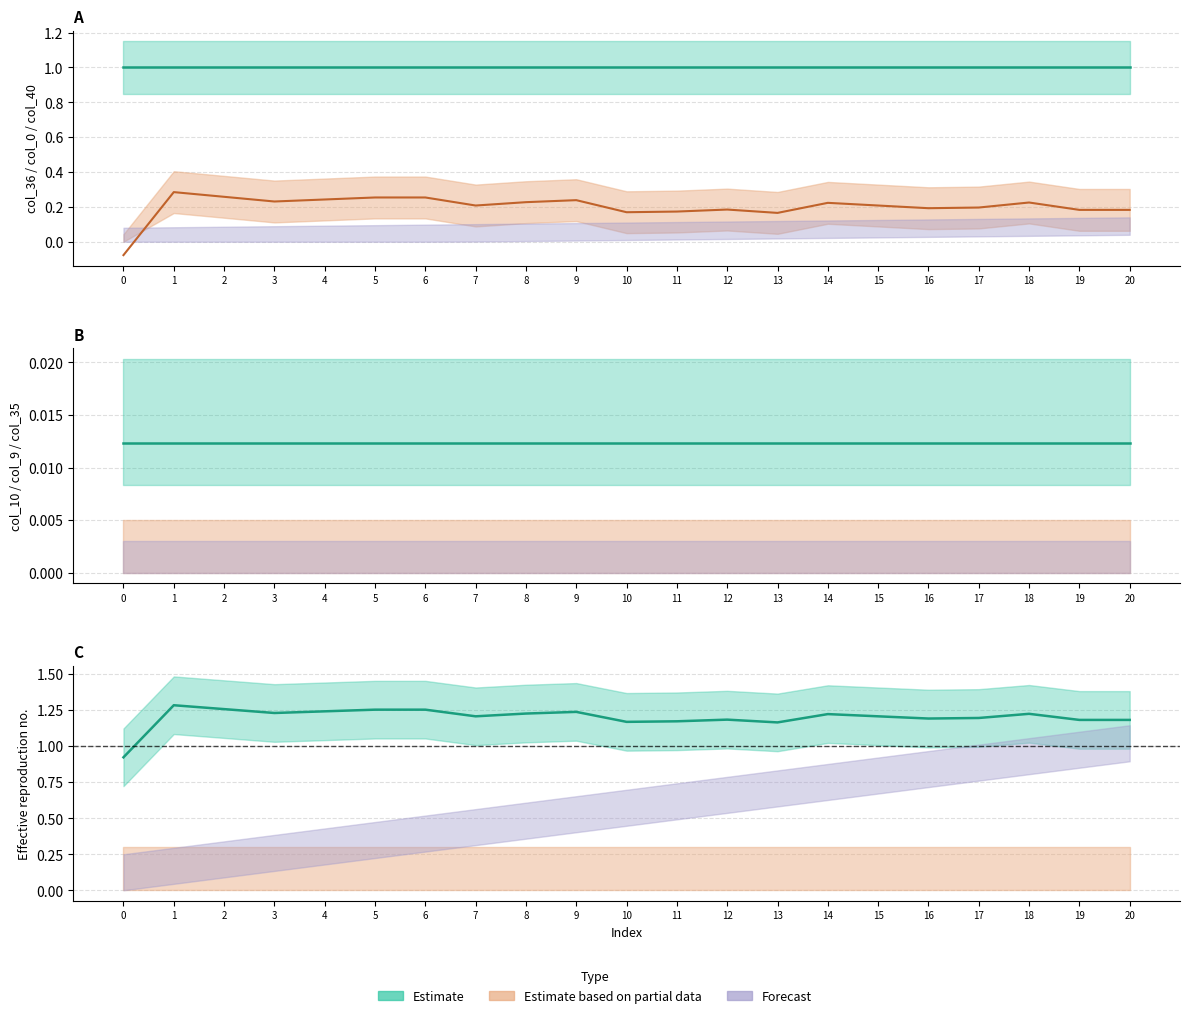

List the labels in order of col_9 value, smallest first.

0, 1, 2, 3, 4, 5, 6, 7, 8, 9, 10, 11, 12, 13, 14, 15, 16, 17, 18, 19, 20